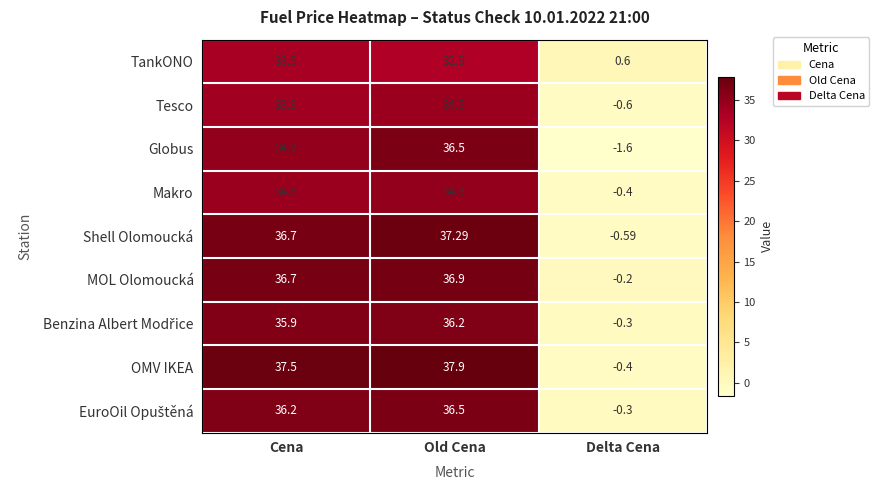

Where does the MOL Olomoucká series first go above 36?

Cena